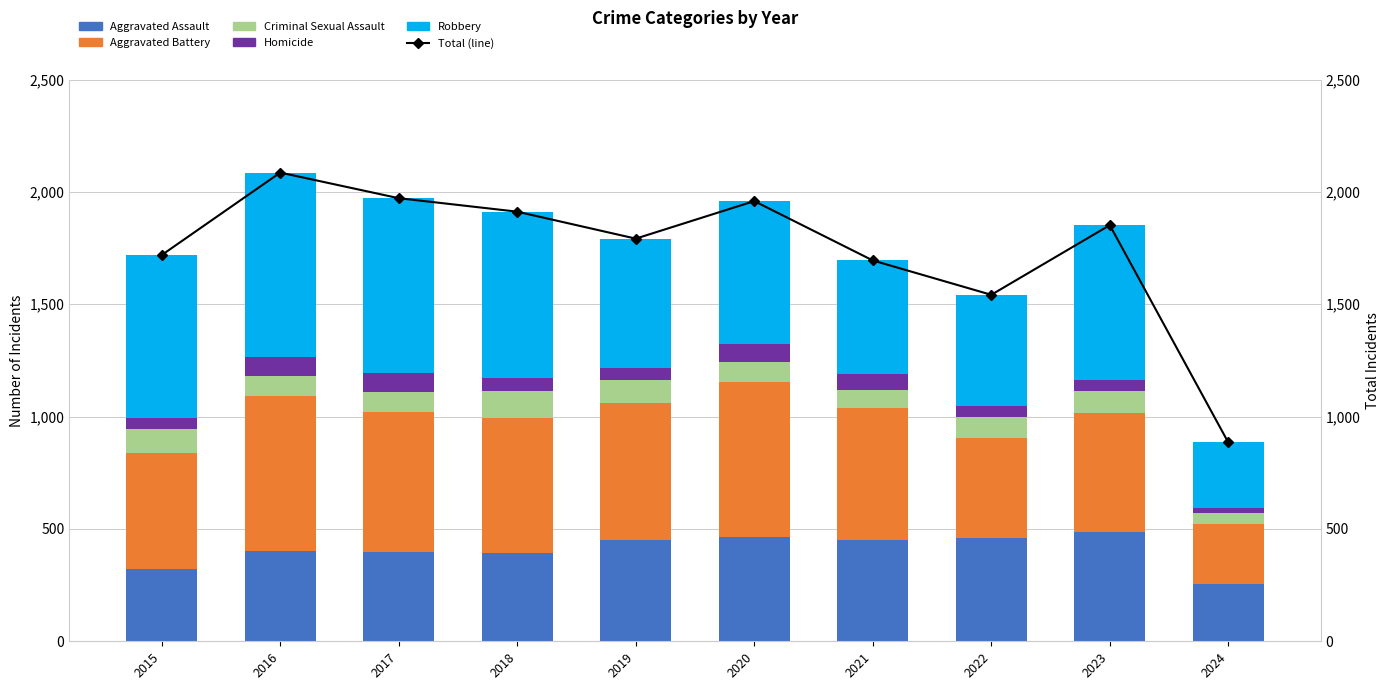

Which series has the widest spread of values?

Total (line)